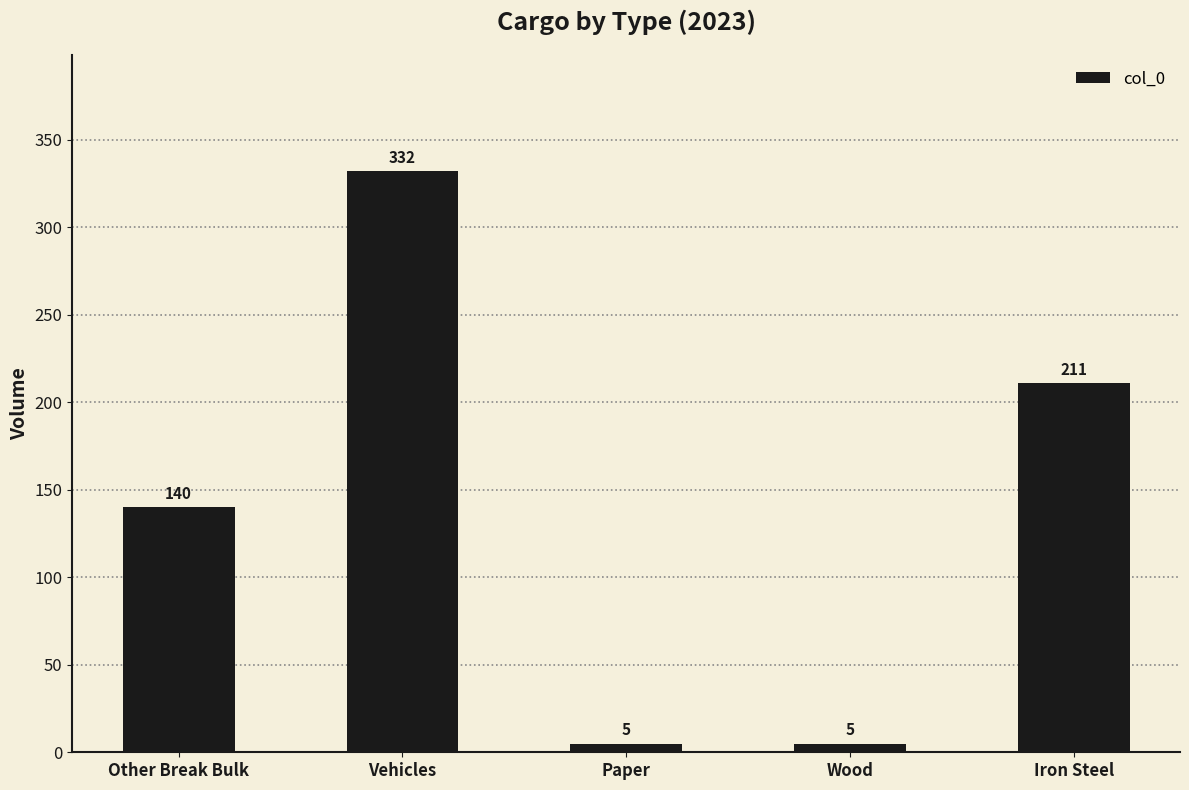

What is the label of the 2nd bar from the right?

Wood